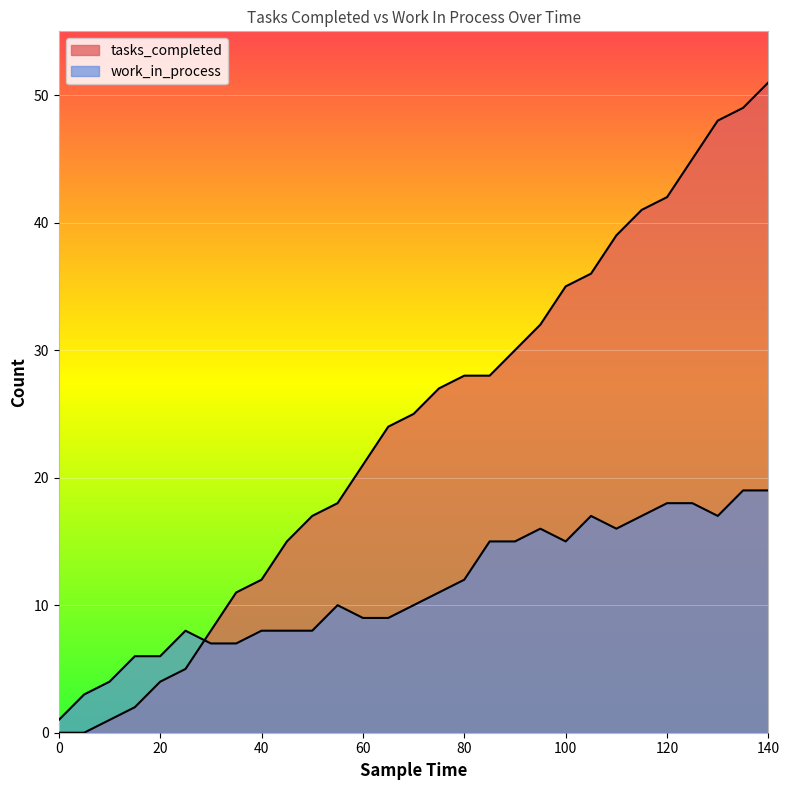

What is the maximum value for tasks_completed?

51